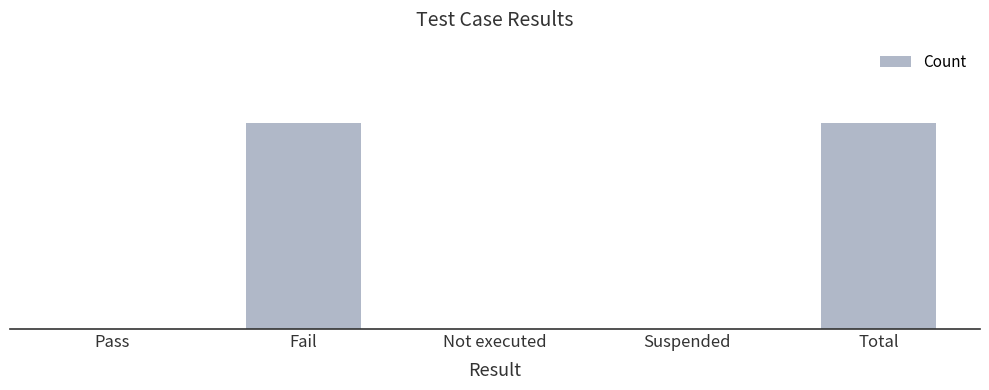

Which label corresponds to the largest value in the chart?

Fail